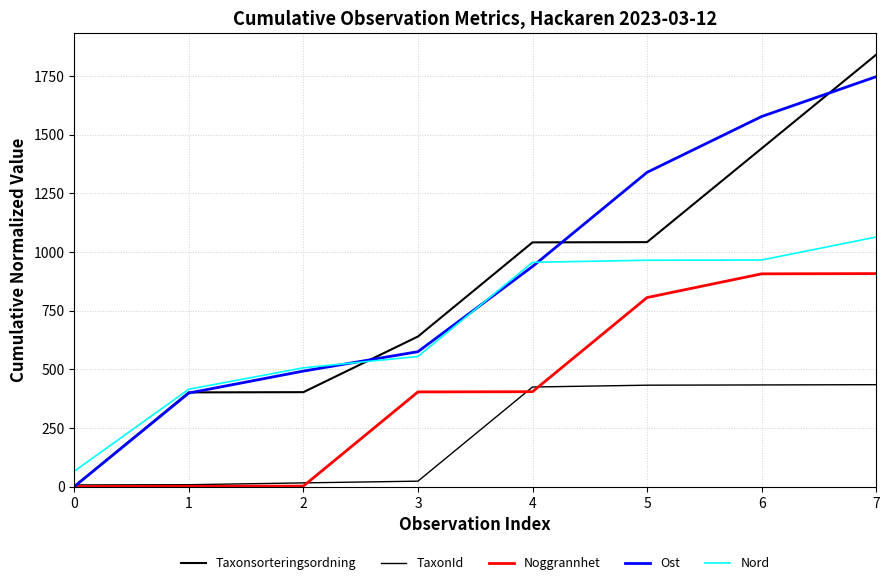

What is the difference between the highest and lowest values at 7?

1405.5